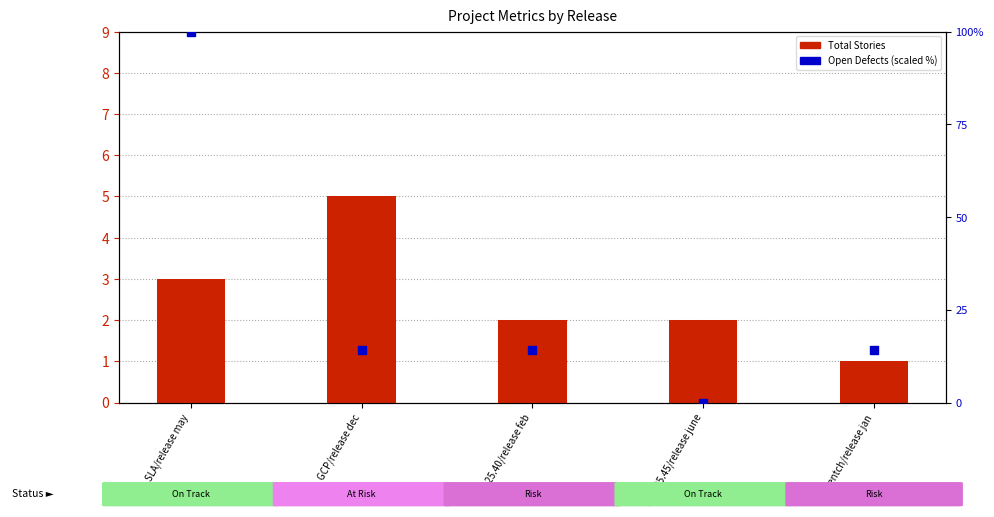

At how many categories does at least one series exceed 77?

1